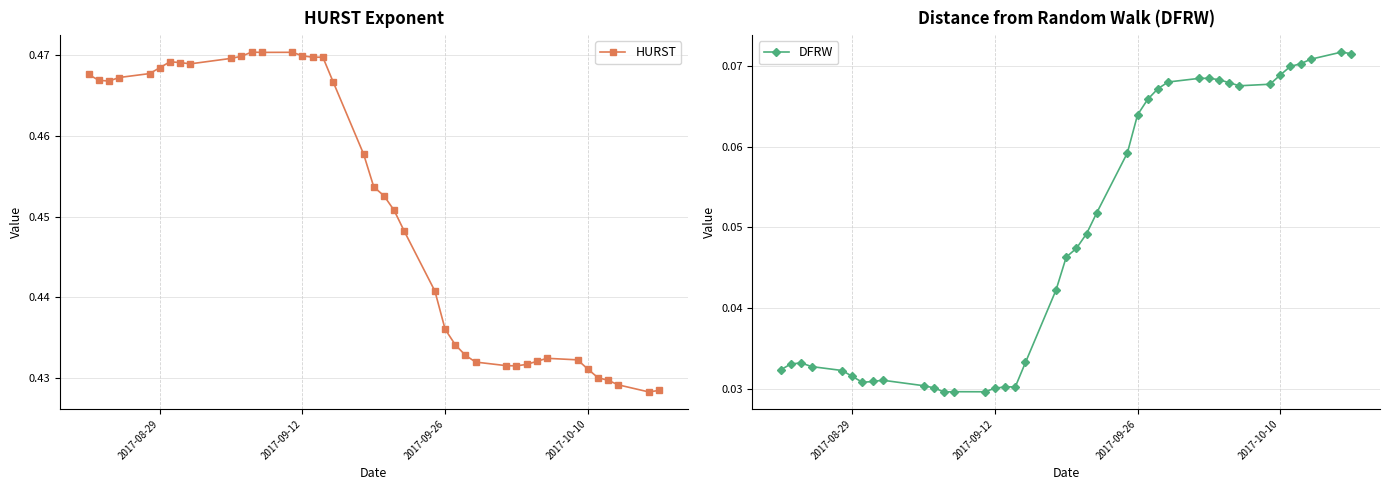

True or false: HURST has more than 0 points higher than both neighbors.

True